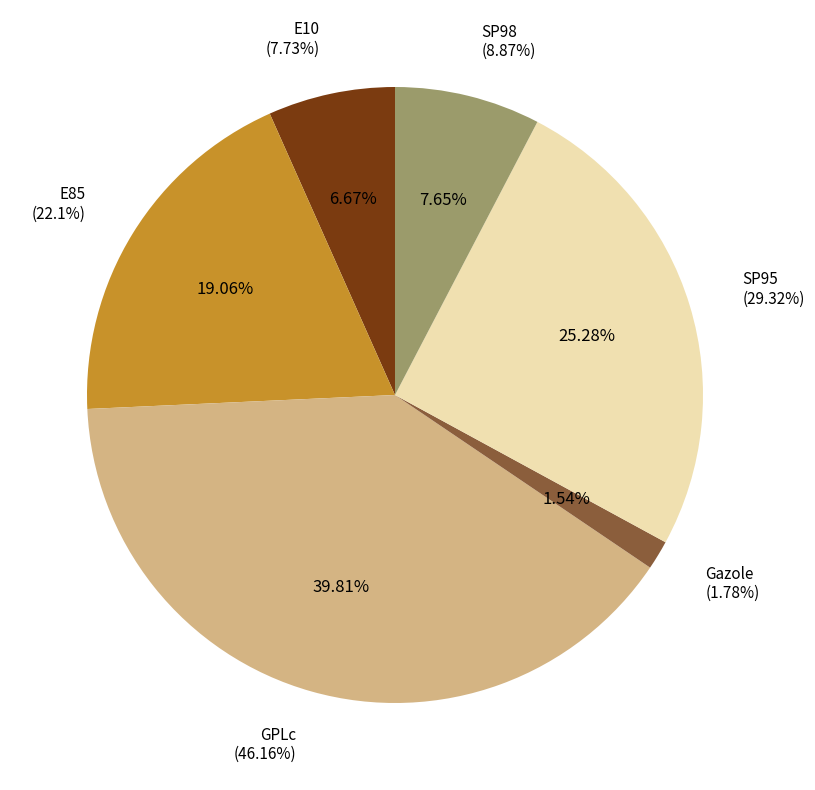

Count the number of slices in the pie.

6